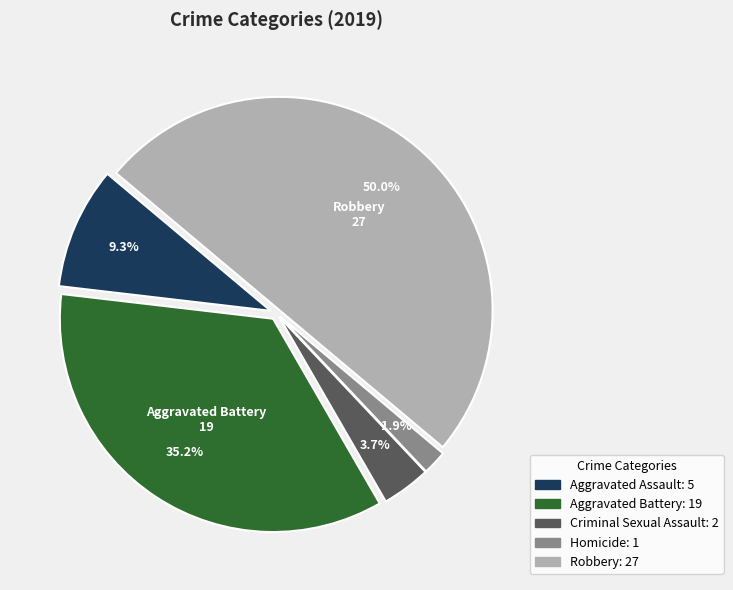

How many slices are in this pie chart?

5